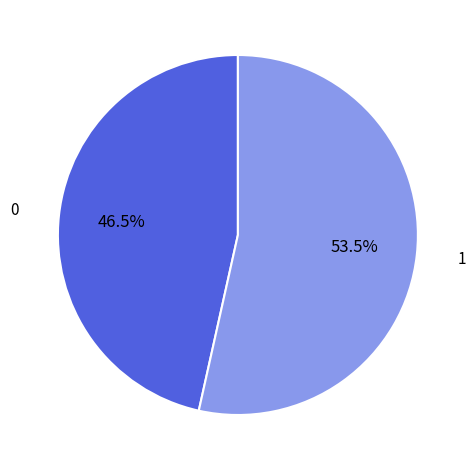

Is there a majority slice in this chart?

Yes